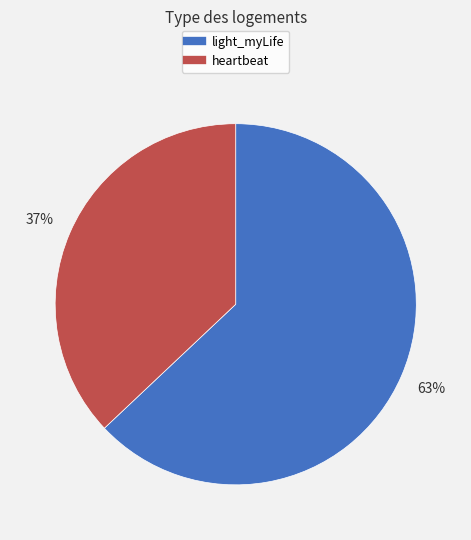

Is the sum of light_myLife and heartbeat greater than half?

Yes